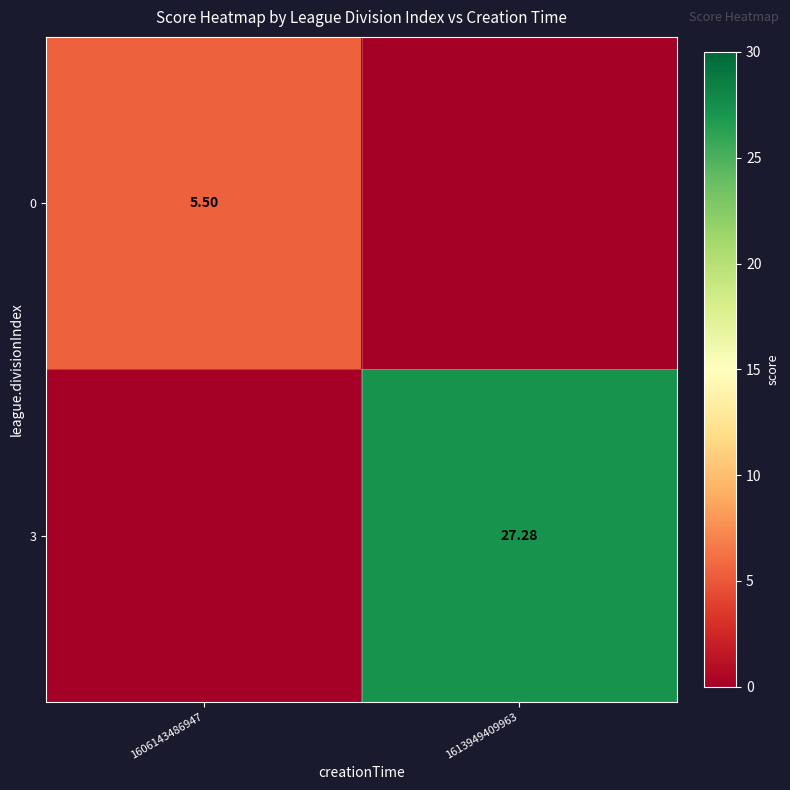

Is the value of 0 at 1606143486947 greater than the value of 3 at 1613949409963?

No